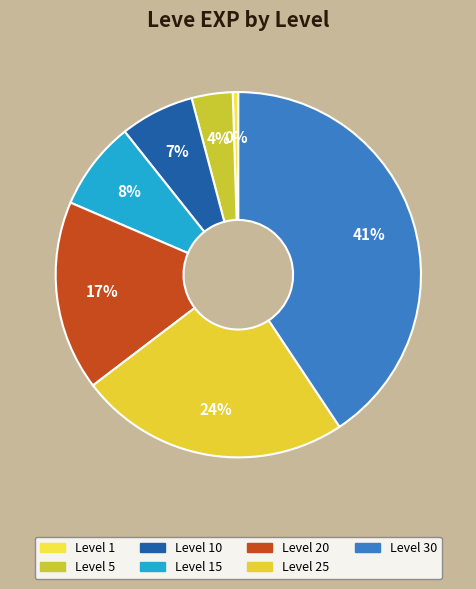

How many slices are in this pie chart?

7